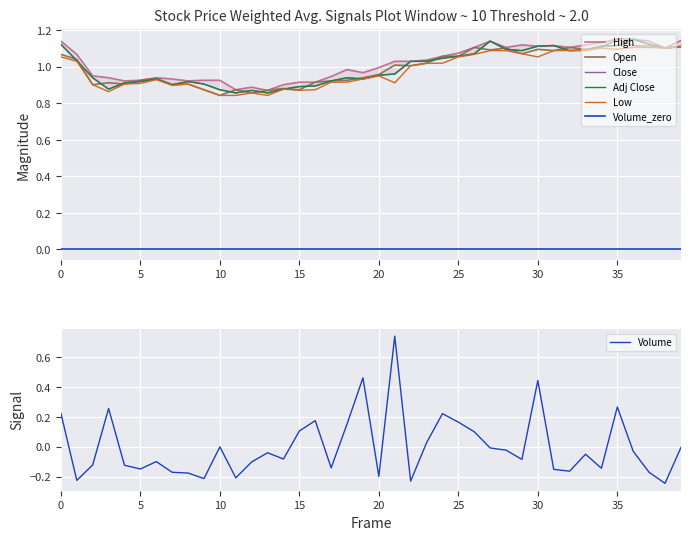

True or false: Volume_zero and Low cross at least once.

False